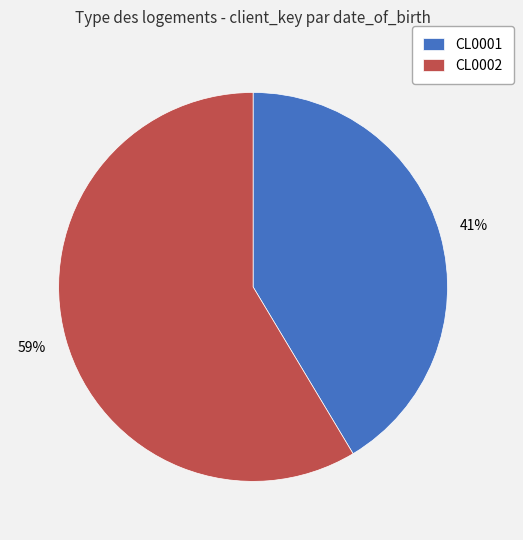

How many segments does this pie chart have?

2